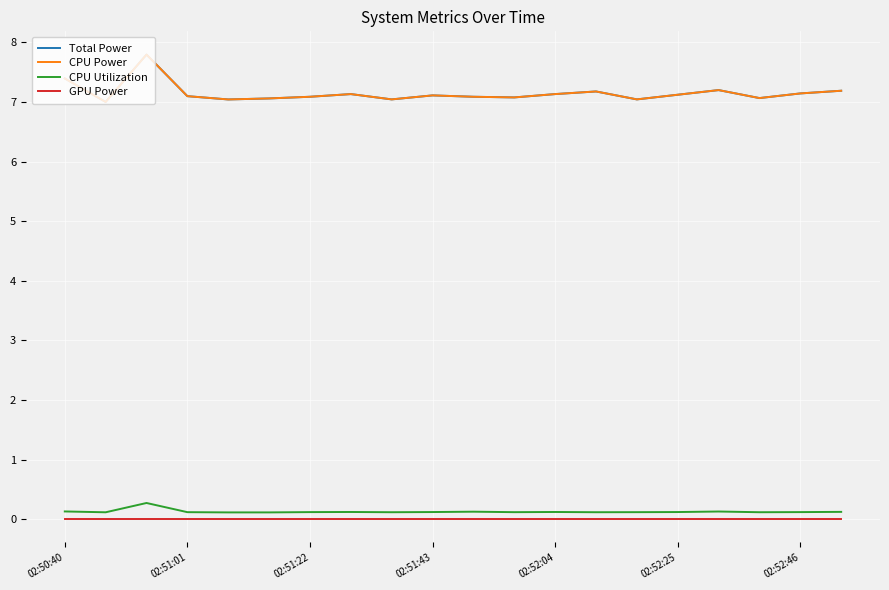

What is the difference between the maximum and minimum values in the Total Power series?

0.8